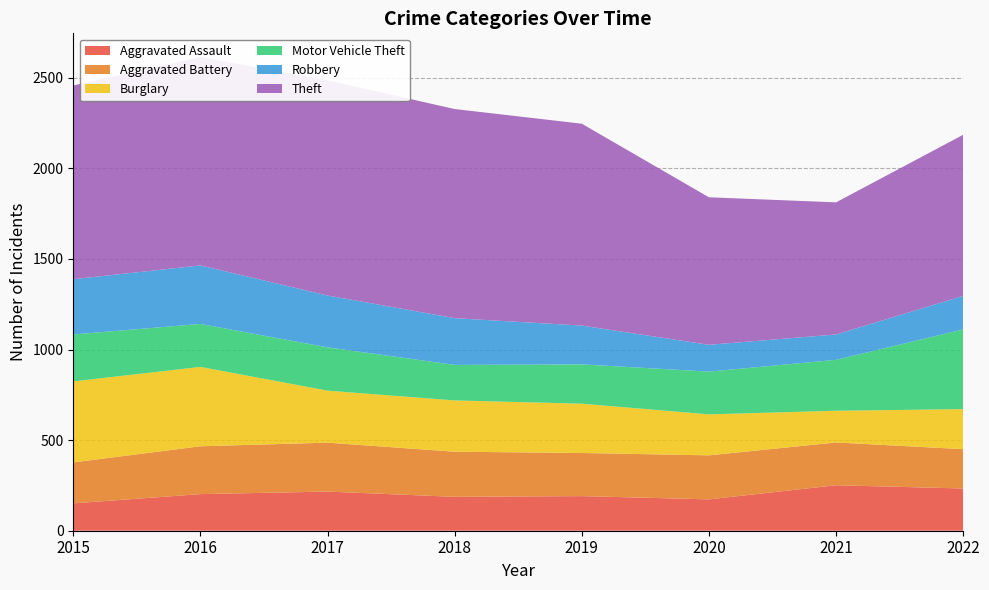

Reading left to right, what are all the values shown in this chart?

Aggravated Assault: 2015=151	2016=202	2017=216	2018=187	2019=191	2020=173	2021=251	2022=233
Aggravated Battery: 2015=226	2016=264	2017=270	2018=249	2019=238	2020=243	2021=236	2022=217
Burglary: 2015=447	2016=438	2017=287	2018=283	2019=272	2020=226	2021=175	2022=221
Motor Vehicle Theft: 2015=259	2016=237	2017=239	2018=196	2019=217	2020=236	2021=281	2022=440
Robbery: 2015=305	2016=323	2017=286	2018=258	2019=214	2020=148	2021=140	2022=185
Theft: 2015=1069	2016=1150	2017=1187	2018=1154	2019=1114	2020=814	2021=729	2022=889